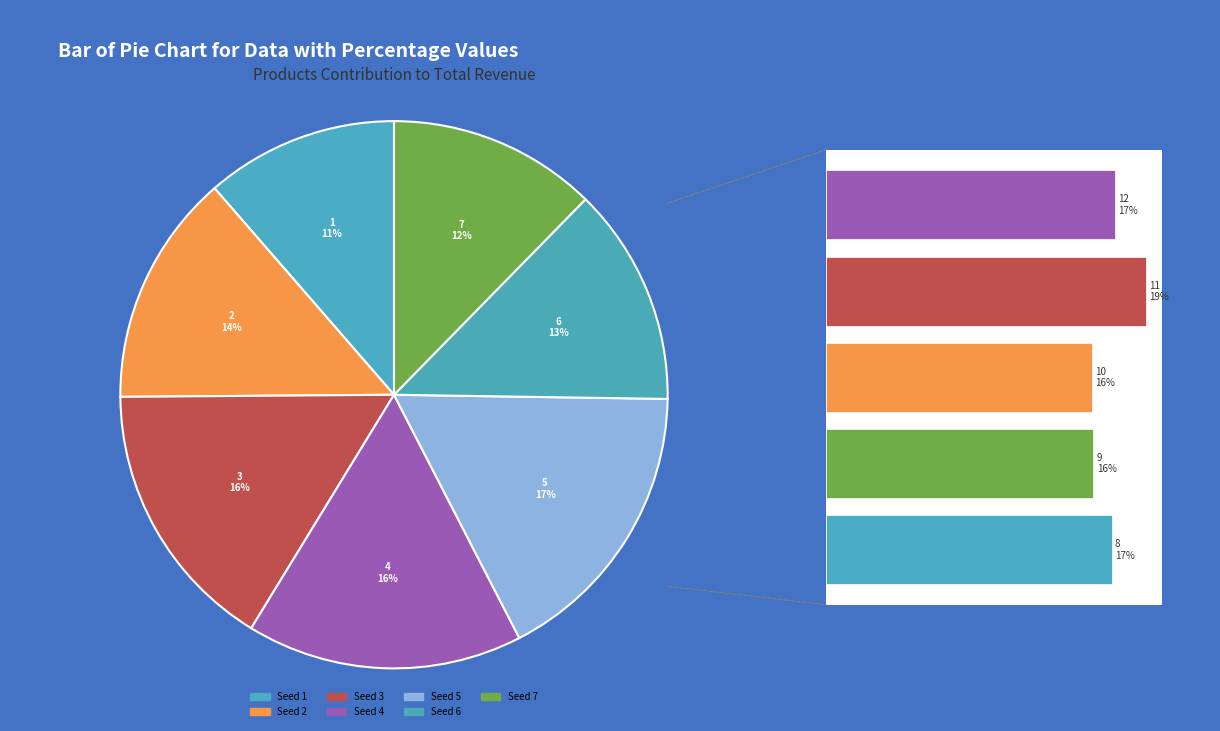

Which slice is the smallest?

1